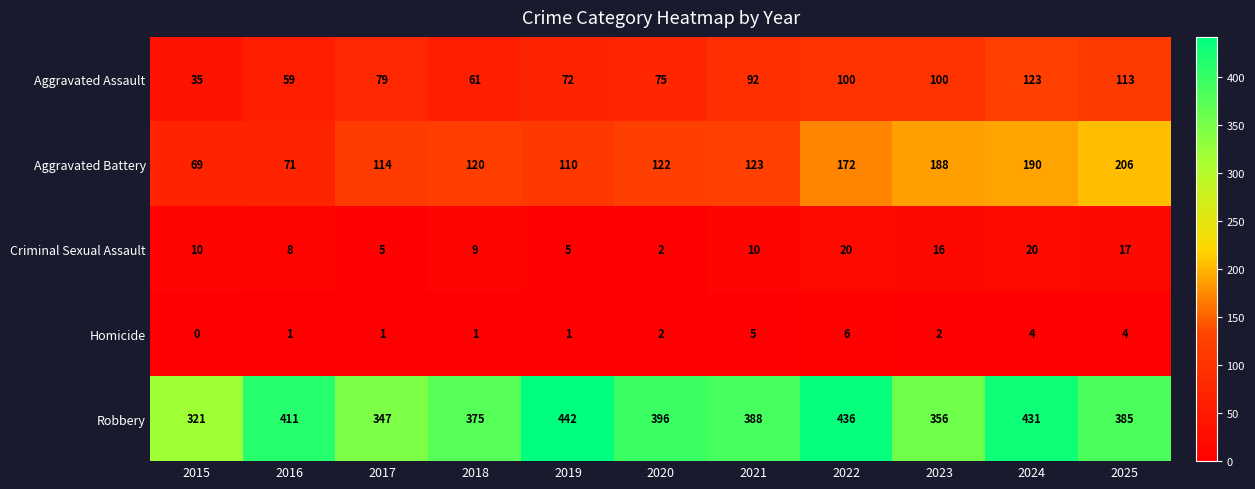

At which category is the sum across all series the highest?

2024